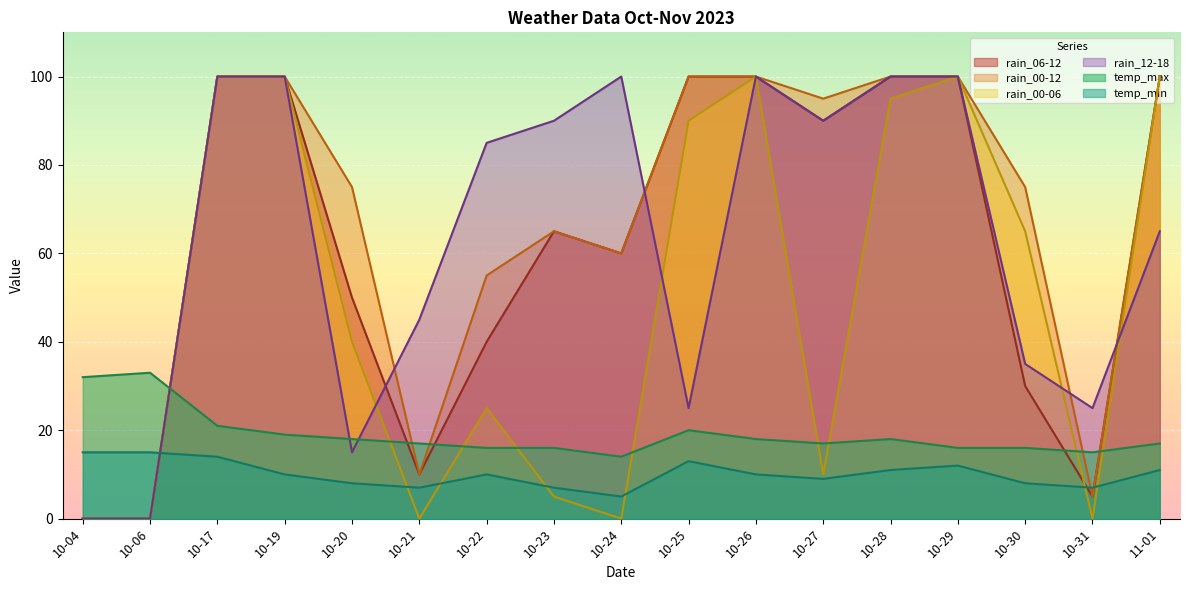

At which category is the sum across all series the highest?

10-17